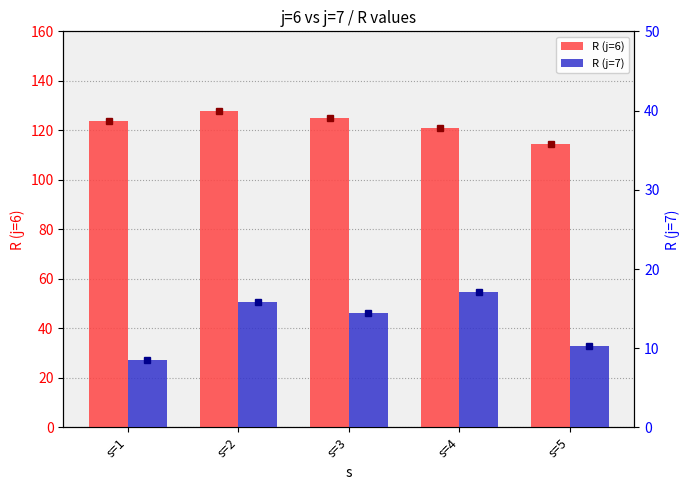

Reading left to right, what are all the values shown in this chart?

R (j=6): s=1=123.9	s=2=127.7	s=3=124.8	s=4=121.0	s=5=114.5
R (j=7): s=1=8.5	s=2=15.9	s=3=14.4	s=4=17.1	s=5=10.2